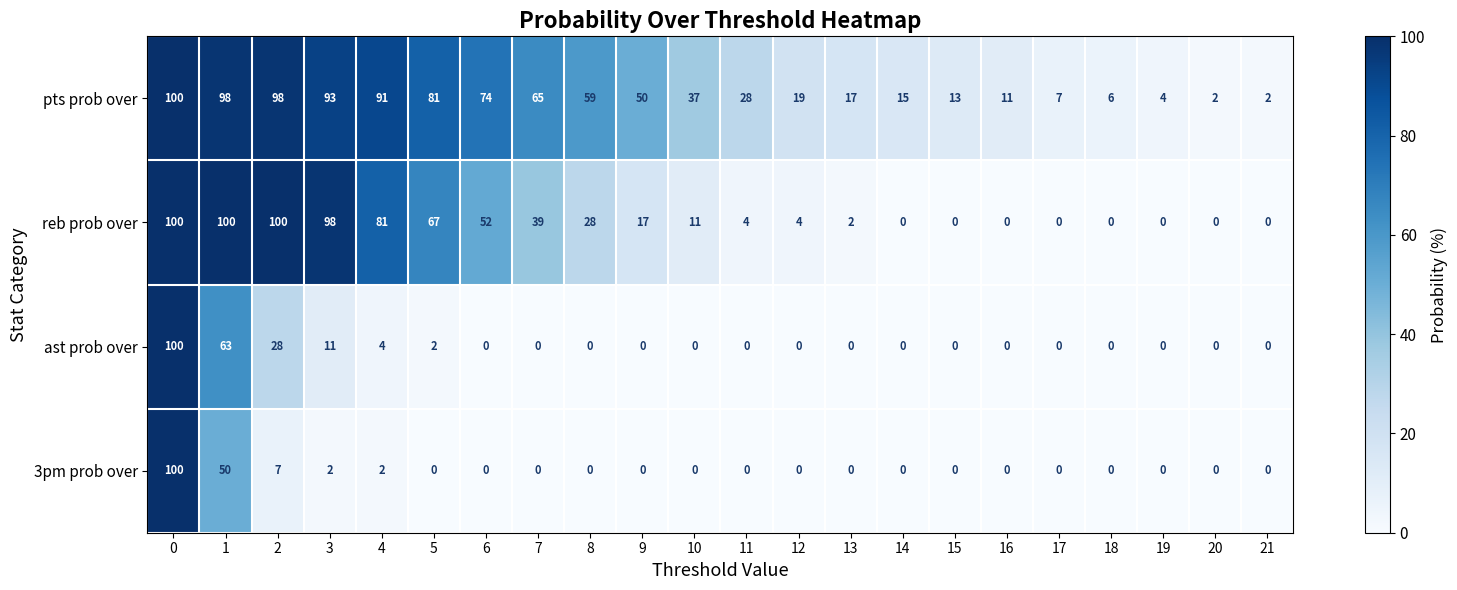

Which series changed the most between 3 and 12?

reb prob over